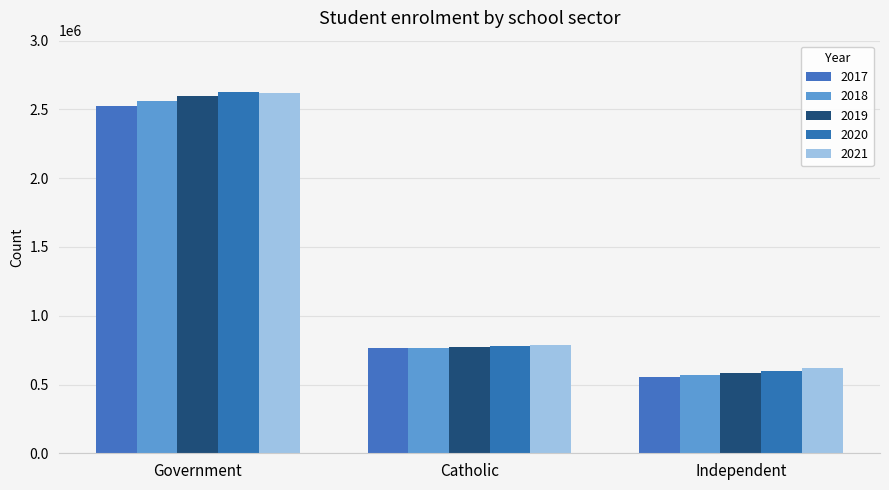

What is the difference between the 2018 values at Catholic and Government?

1792434